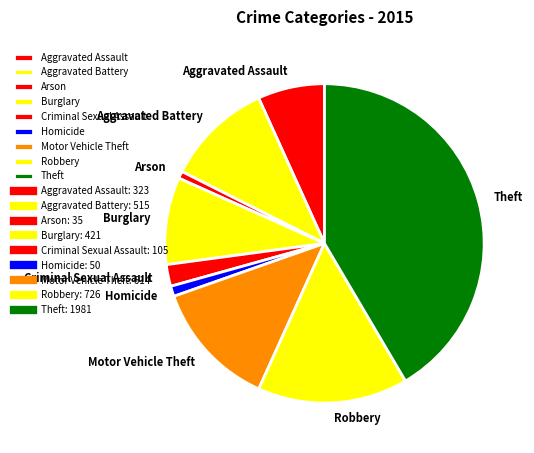

Do Aggravated Battery and Theft together represent more than half of the pie?

Yes